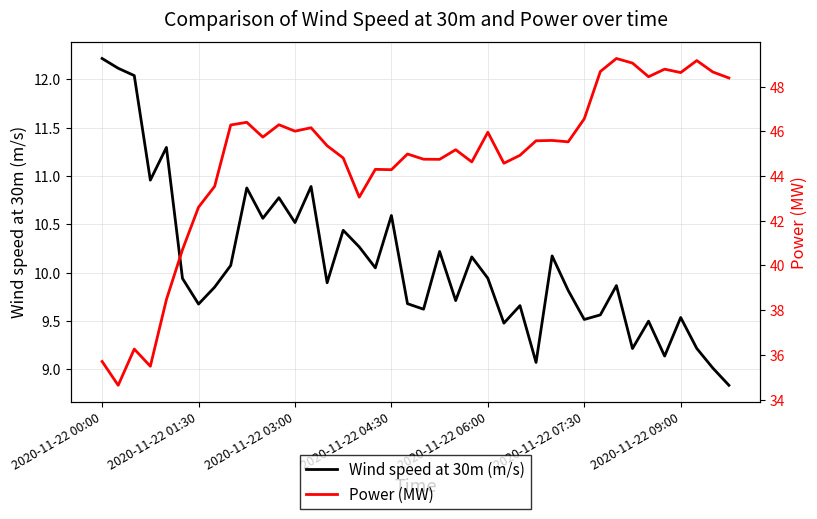

What is the approximate value of Wind speed at 30m (m/s) at 2020-11-22 03:00?

10.5